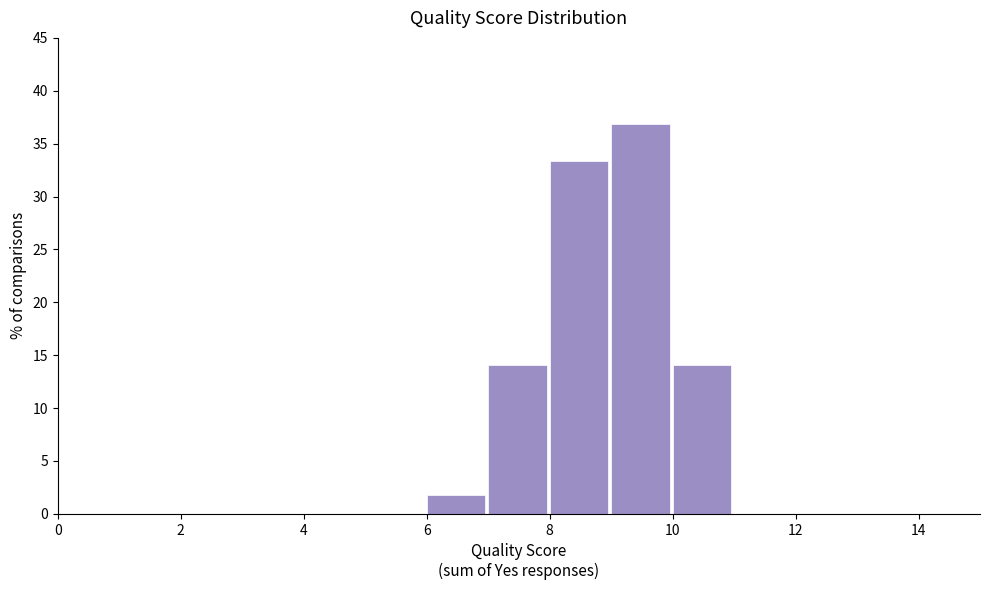

How tall is the bar that spans 9 to 10 on the x-axis? The values are not printed on the chart, so give them approximately, as read against the axis.

37.0